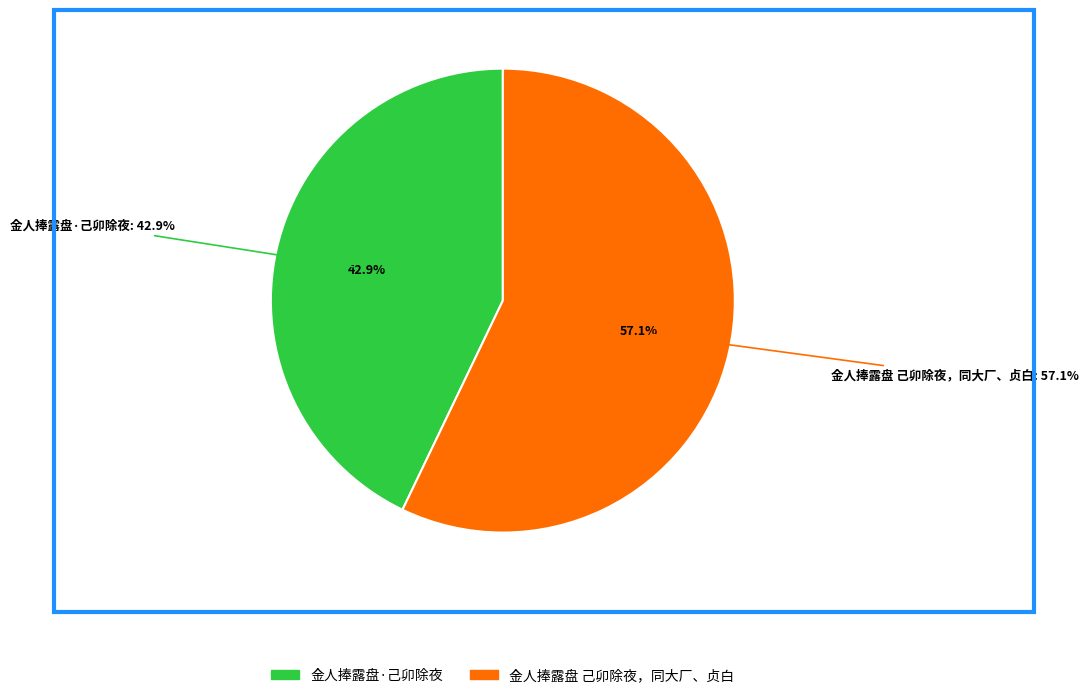

Which slice is the smallest?

金人捧露盘·己卯除夜